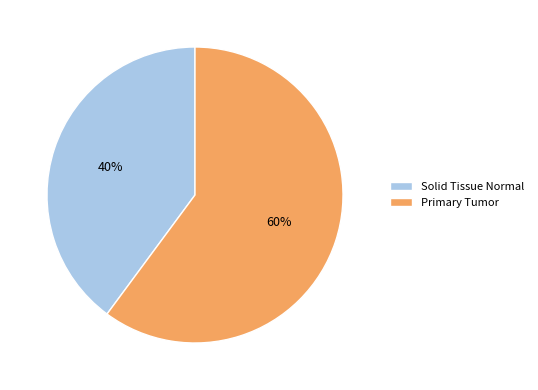

Which has a higher value, Solid Tissue Normal or Primary Tumor?

Primary Tumor